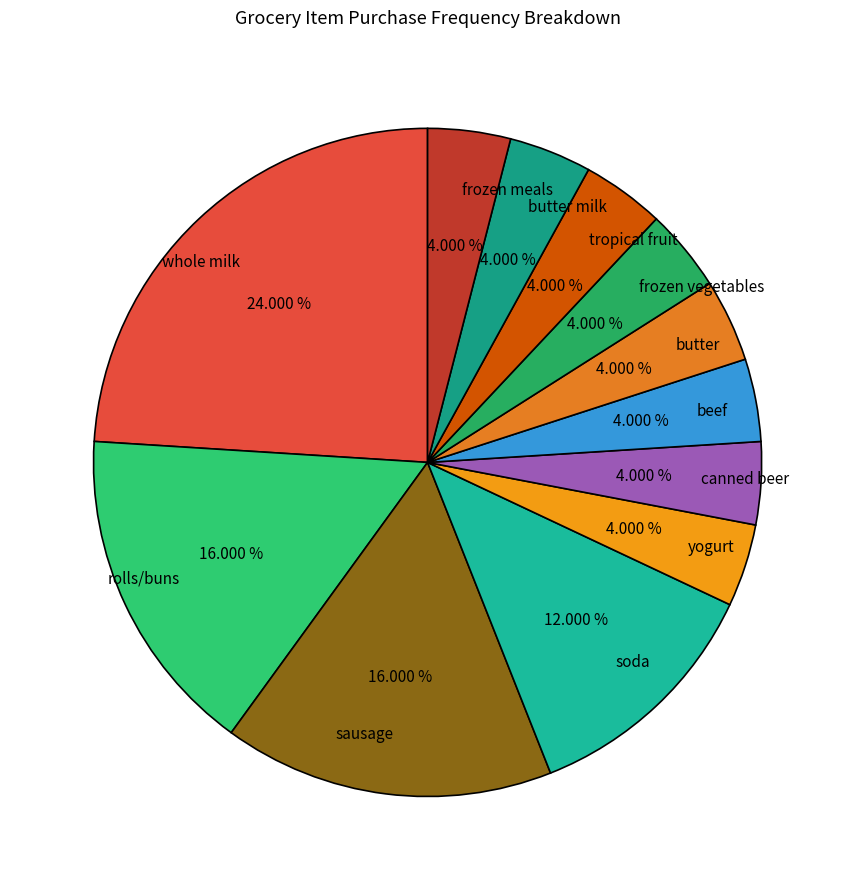

Is there a majority slice in this chart?

No